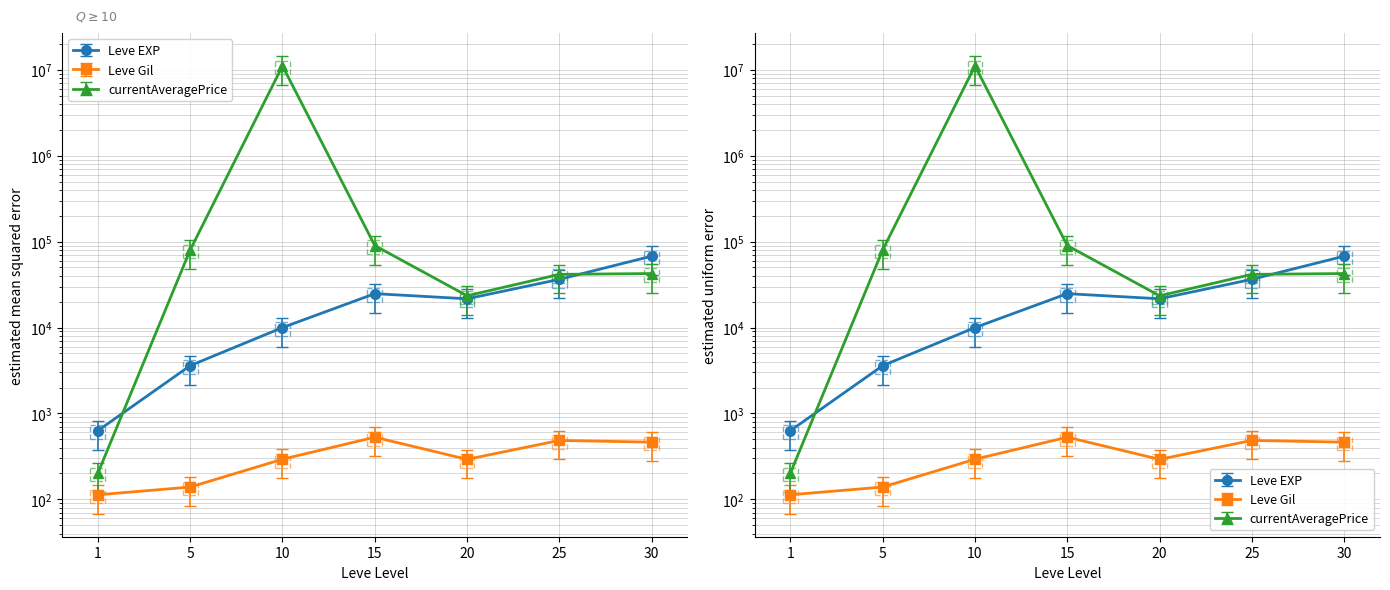

What are all the series names shown in the legend?

Leve EXP, Leve Gil, currentAveragePrice